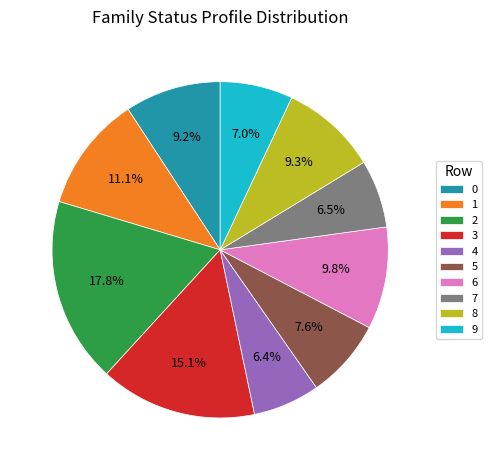

To the nearest percent, what portion does 4 represent?

6%